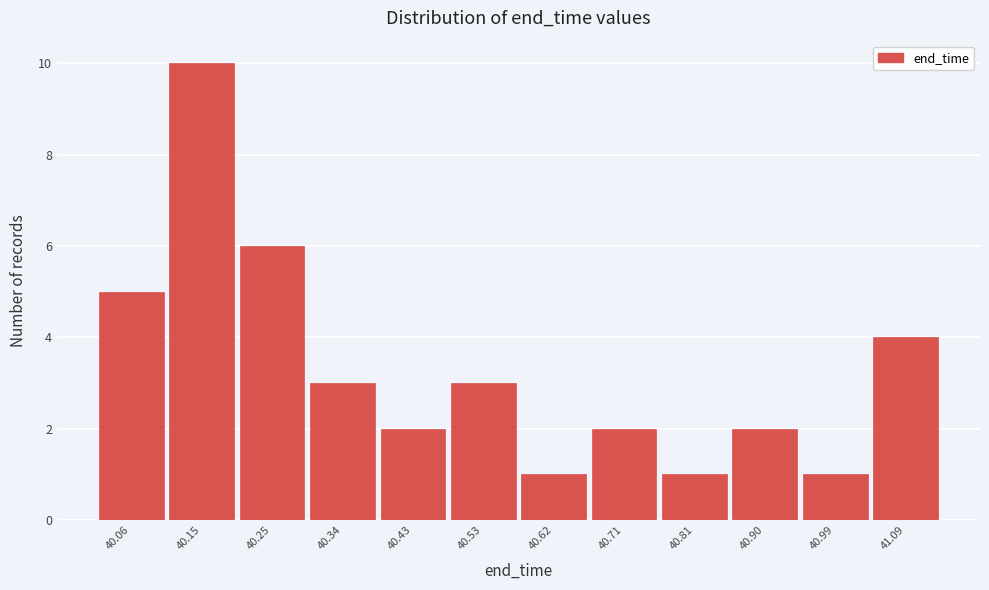

Reading left to right, list all the values displayed in this chart.

40.06=5	40.15=10	40.25=6	40.34=3	40.43=2	40.53=3	40.62=1	40.71=2	40.81=1	40.90=2	40.99=1	41.09=4